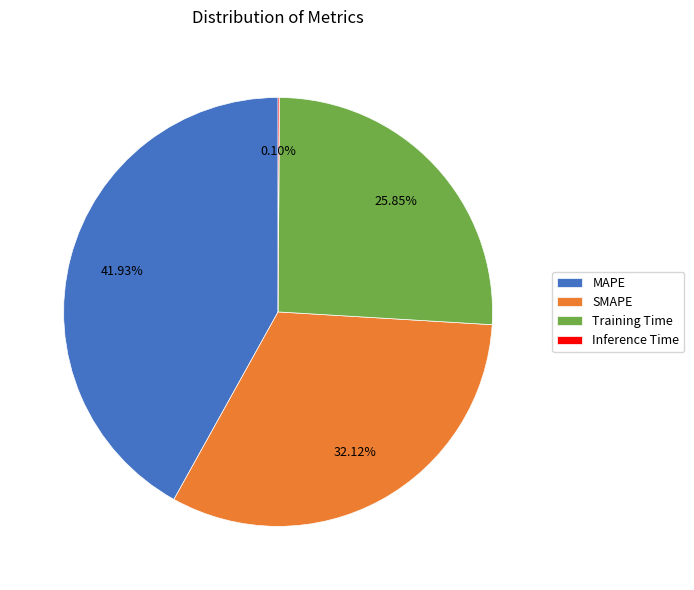

Does MAPE account for over 50% of the chart?

No